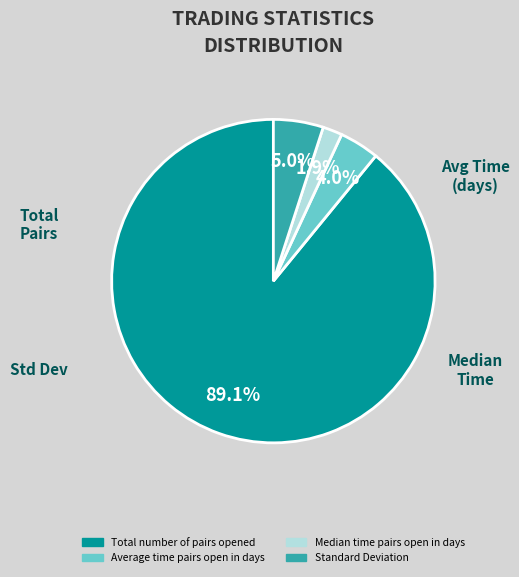

Does any single category account for the majority?

Yes